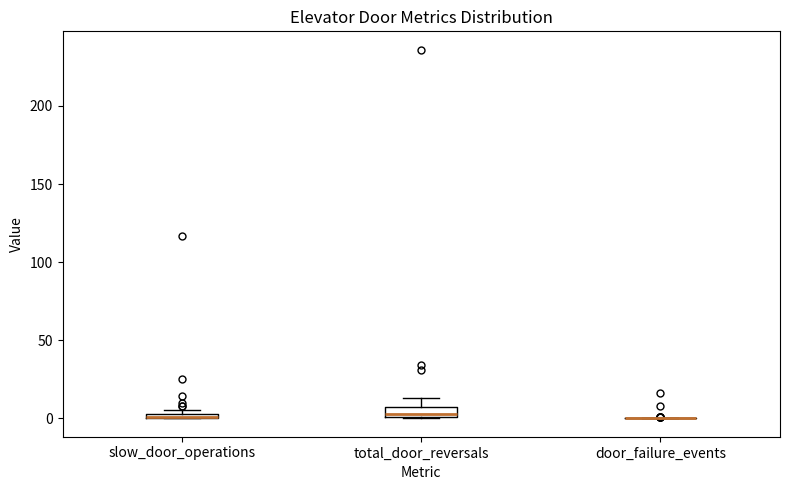

Where is the lower edge of the box for total_door_reversals on the y-axis? The values are not printed on the chart, so give them approximately, as read against the axis.

0